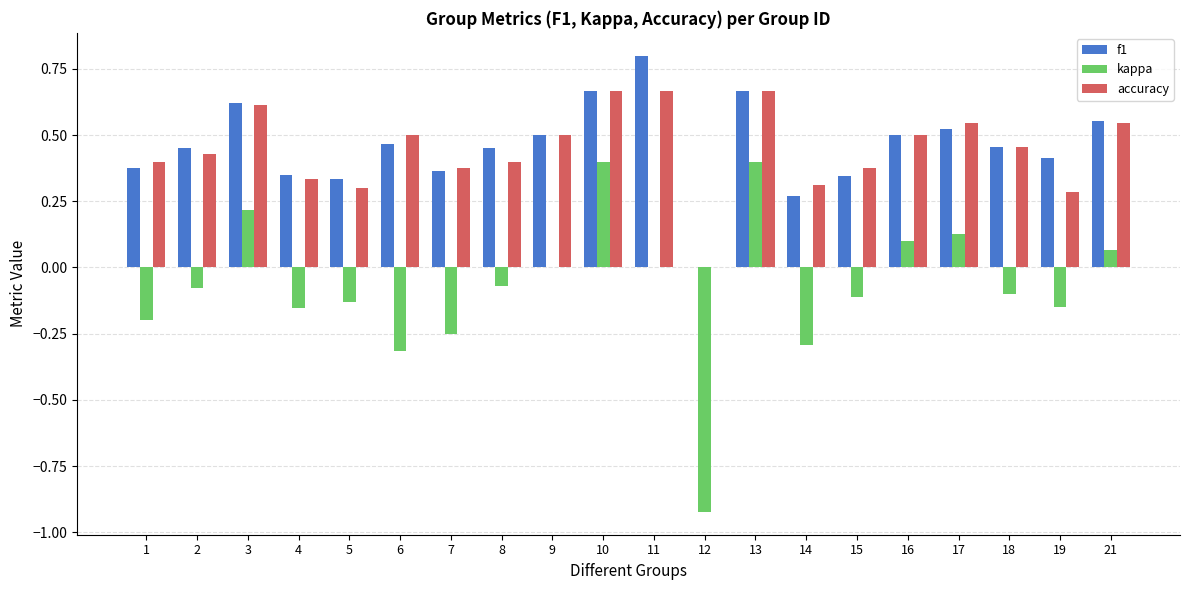

Is the value of kappa at 2 greater than the value of f1 at 1?

No